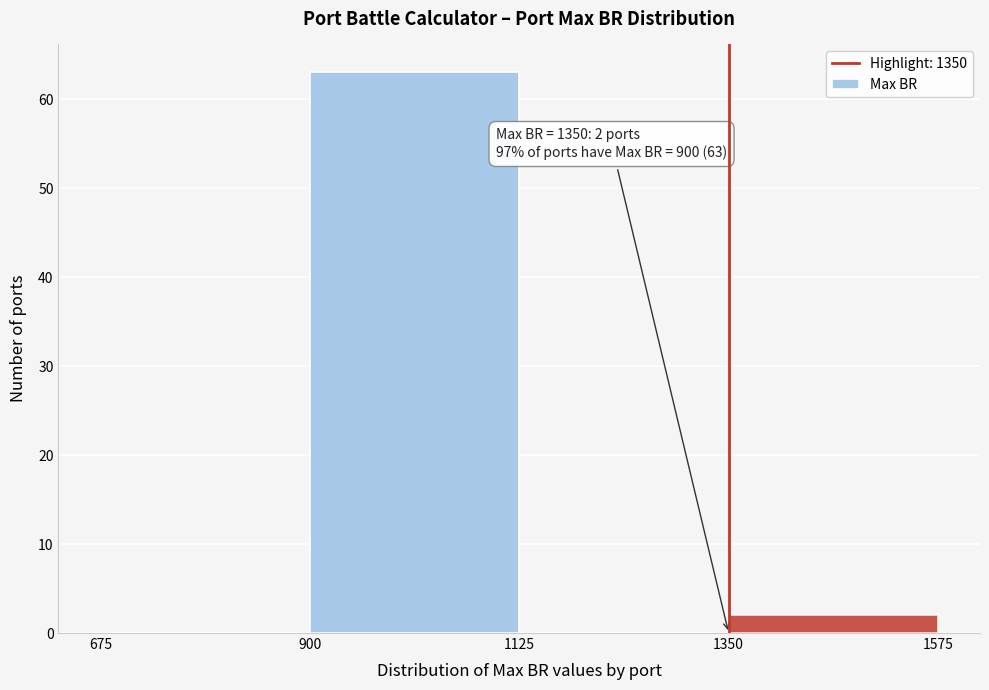

Over which range of the x-axis is the bar tallest?

900 to 1125